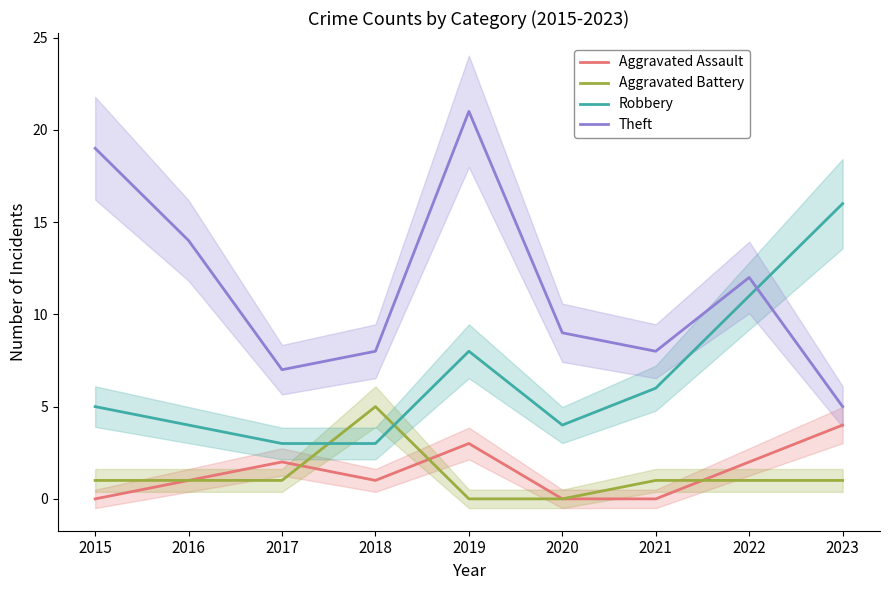

Does the chart display data point markers on the line(s)?

No